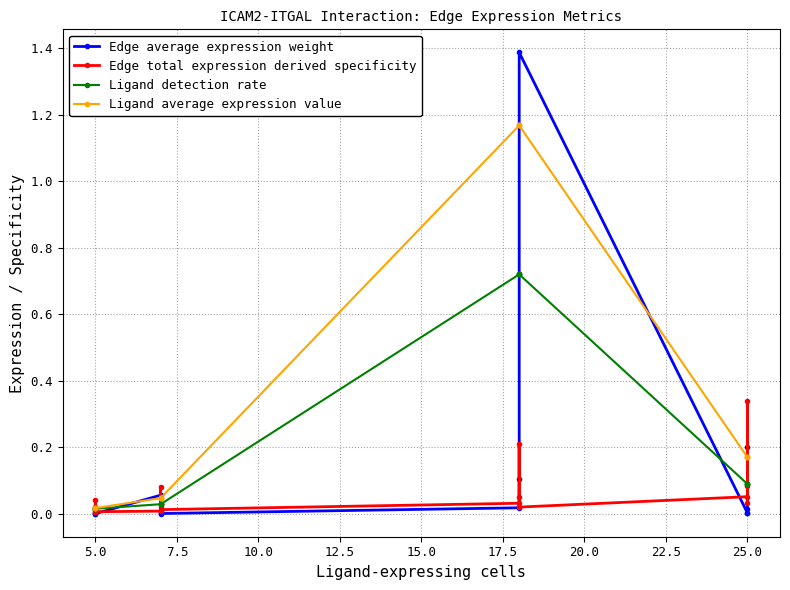

How many interior local peaks does the Edge total expression derived specificity series have?

4